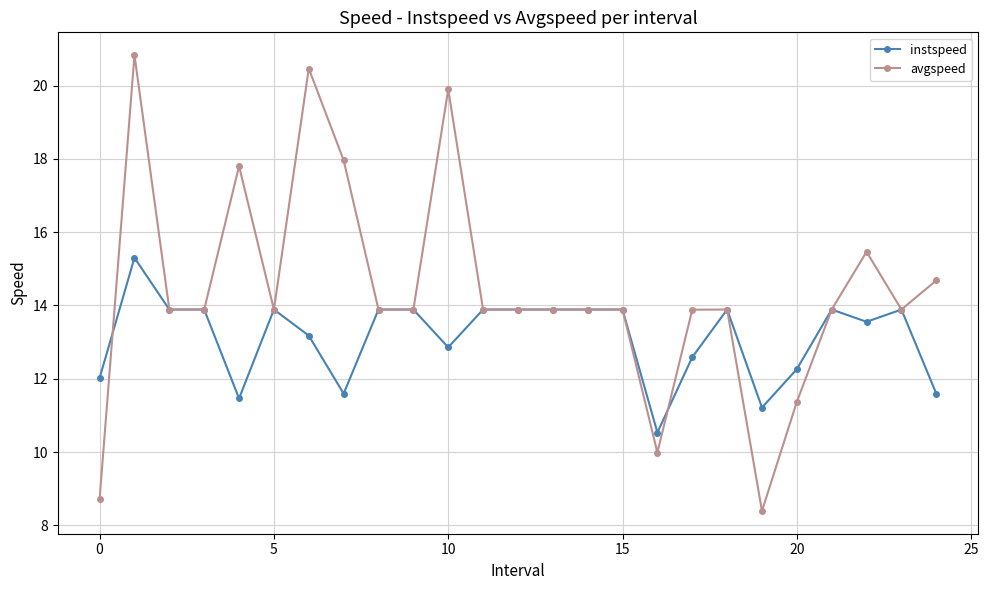

Which series has the widest spread of values?

avgspeed